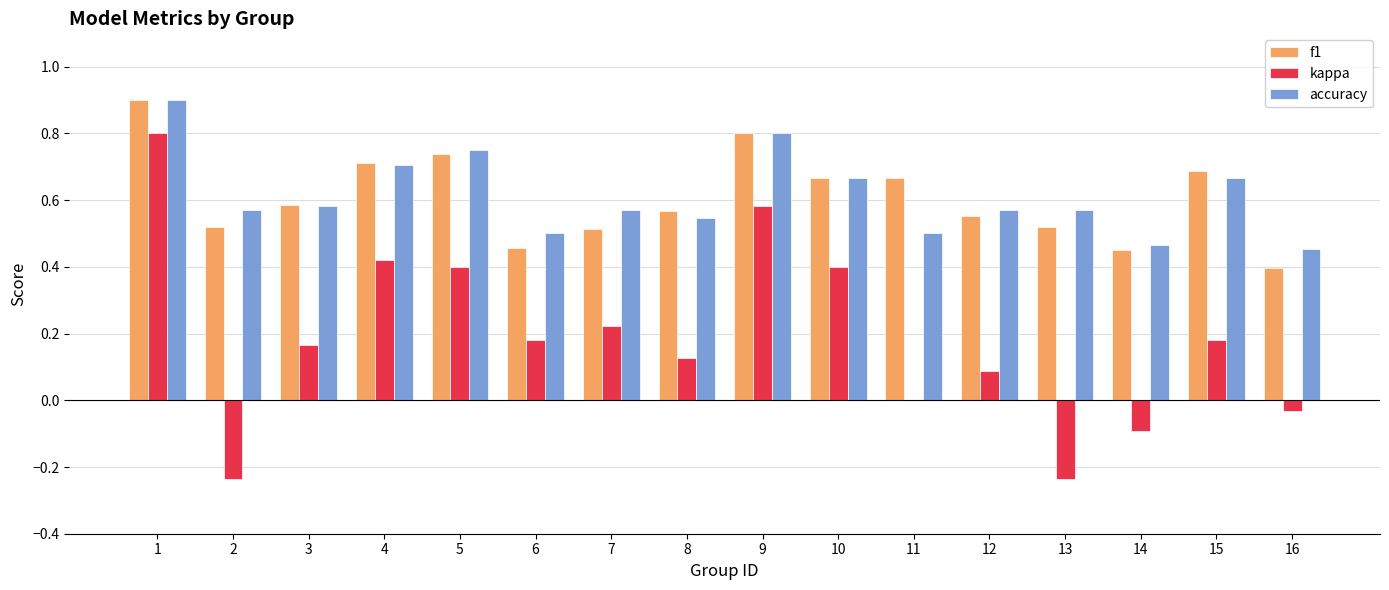

Is the value of accuracy at 12 greater than the value of f1 at 9?

No